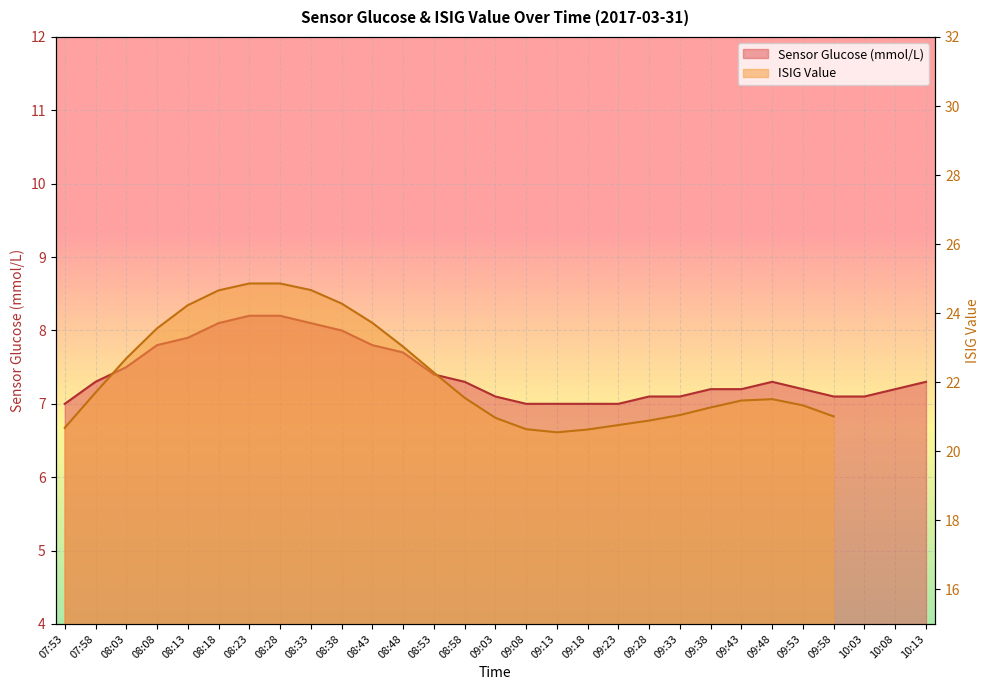

Reading right to left, extract all data points from this chart.

10:13=7.3	10:08=7.2	10:03=7.1	09:58=7.1	09:53=7.2	09:48=7.3	09:43=7.2	09:38=7.2	09:33=7.1	09:28=7.1	09:23=7.0	09:18=7.0	09:13=7.0	09:08=7.0	09:03=7.1	08:58=7.3	08:53=7.4	08:48=7.7	08:43=7.8	08:38=8.0	08:33=8.1	08:28=8.2	08:23=8.2	08:18=8.1	08:13=7.9	08:08=7.8	08:03=7.5	07:58=7.3	07:53=7.0